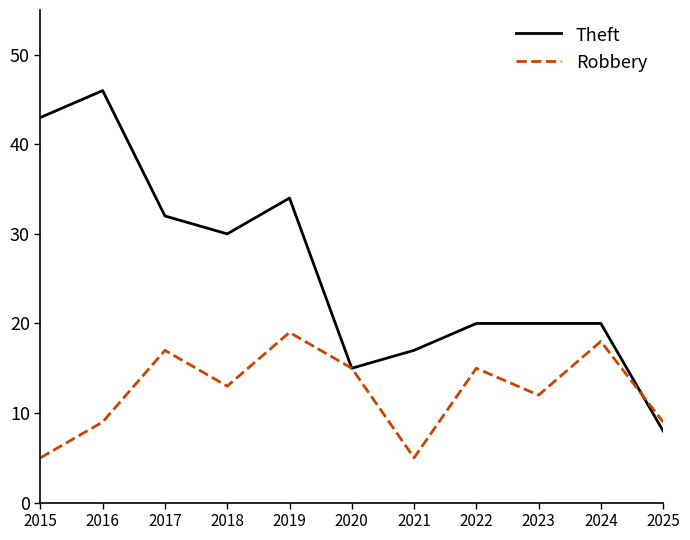

Where is the first local minimum for Theft?

2018